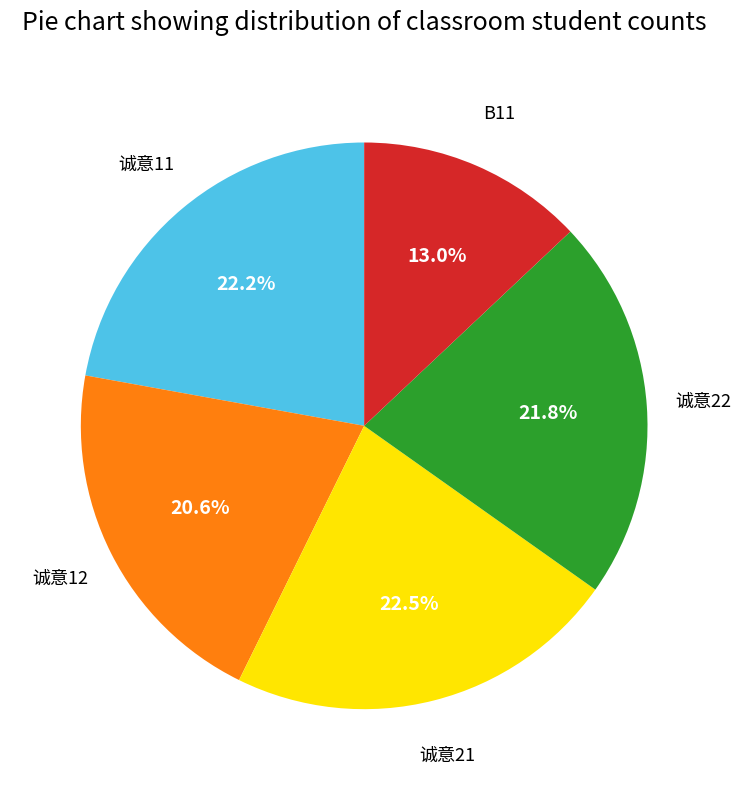

What portion of the pie excludes B11?

87.0%